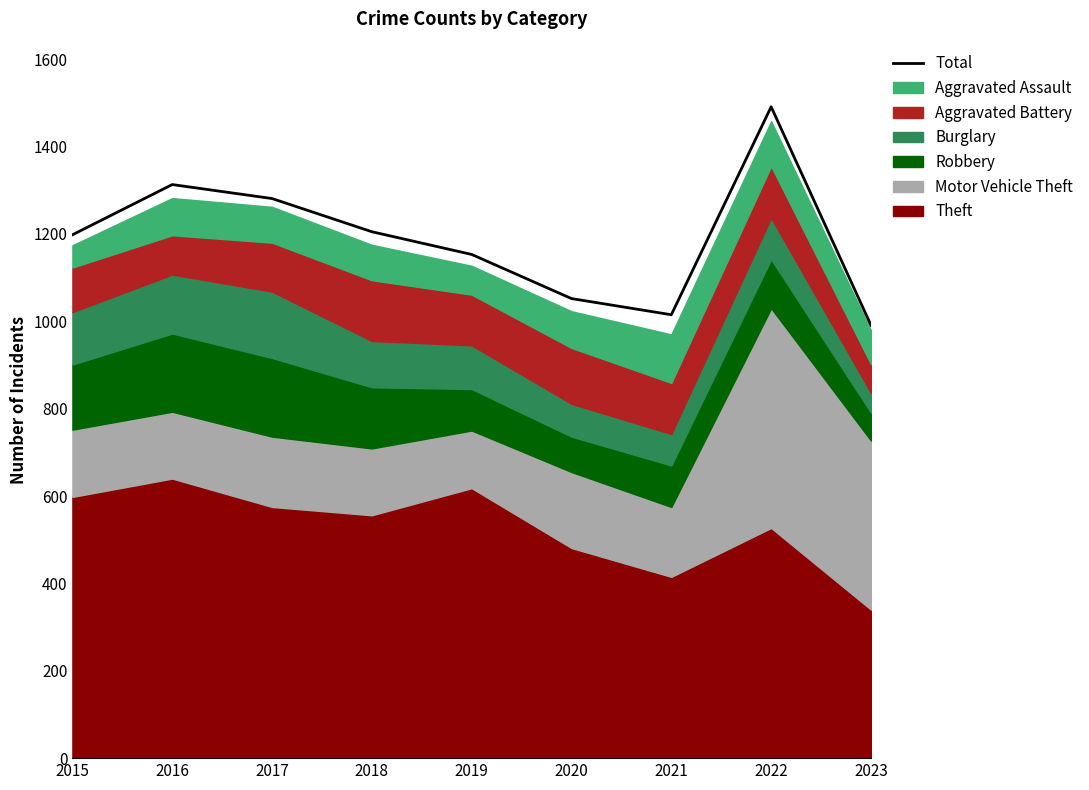

List the labels in order of value, largest first.

2022, 2016, 2017, 2018, 2015, 2019, 2020, 2021, 2023